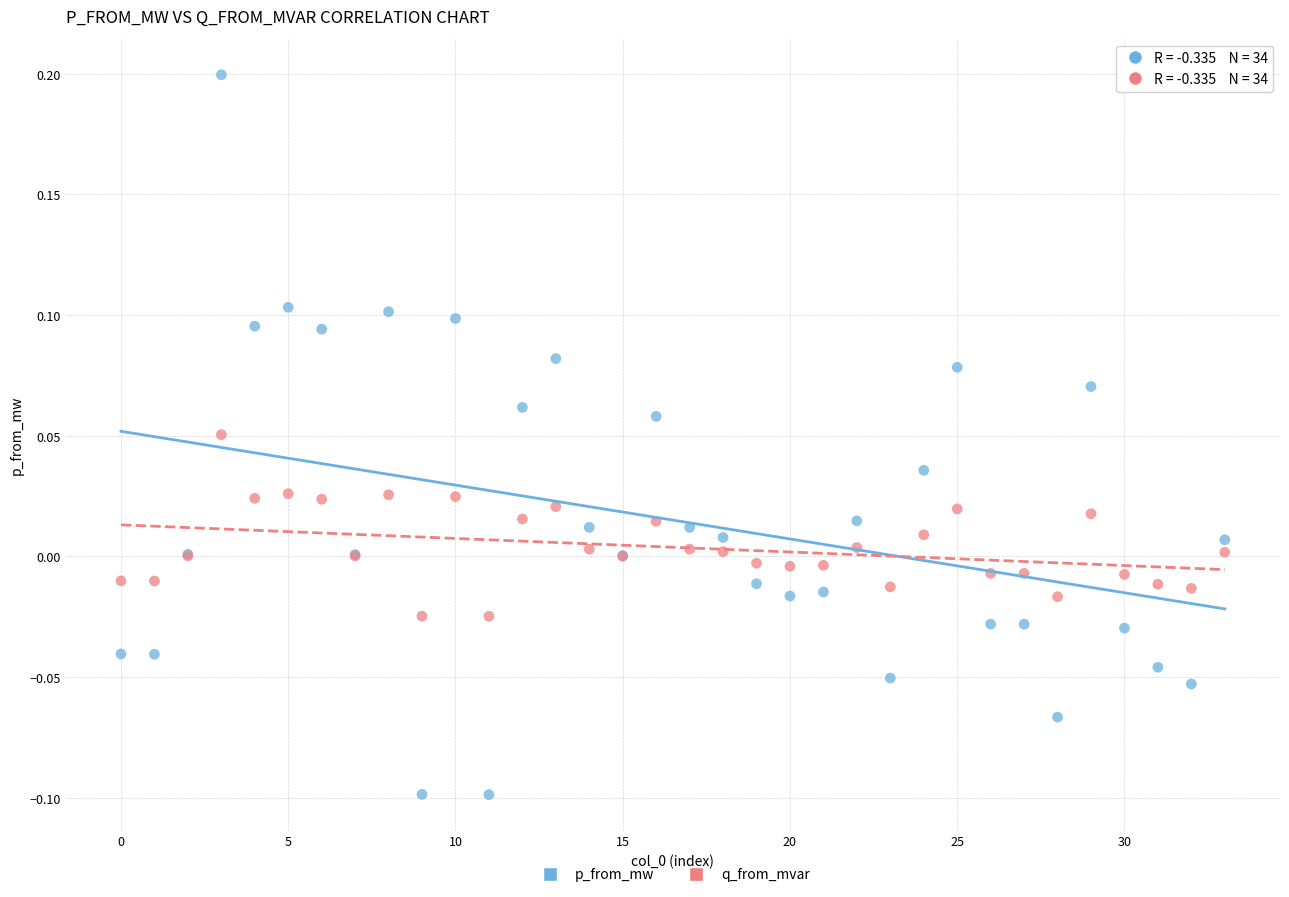

Which series reaches the maximum Y coordinate?

p_from_mw